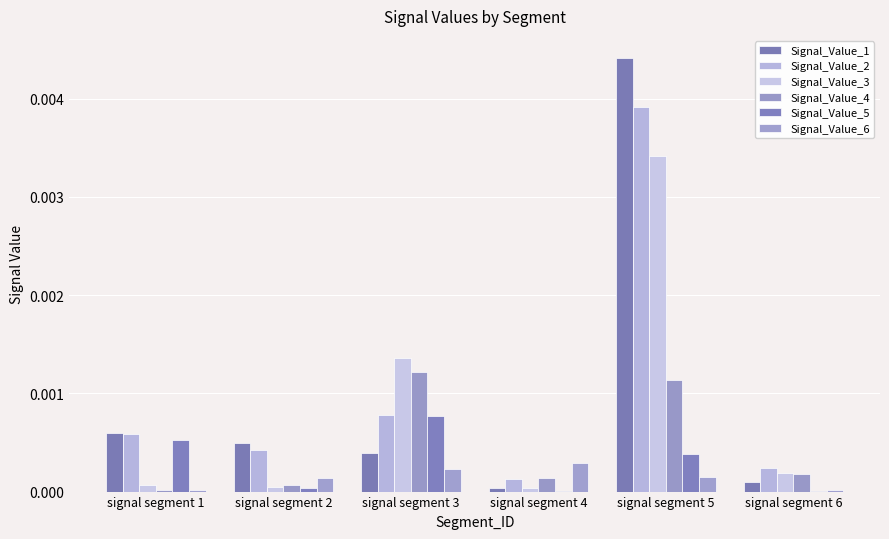

The value of Signal_Value_6 at signal segment 2 is 0.0. True or false?

False